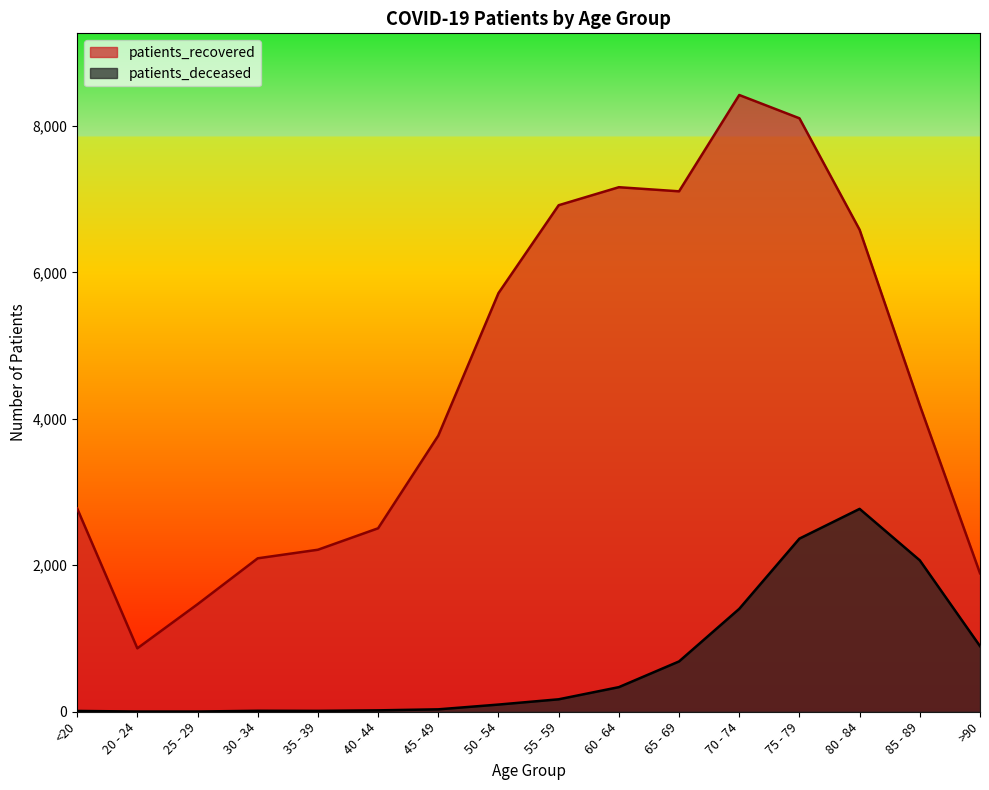

What is the spread (max minus min) of values at 25 - 29?

1465